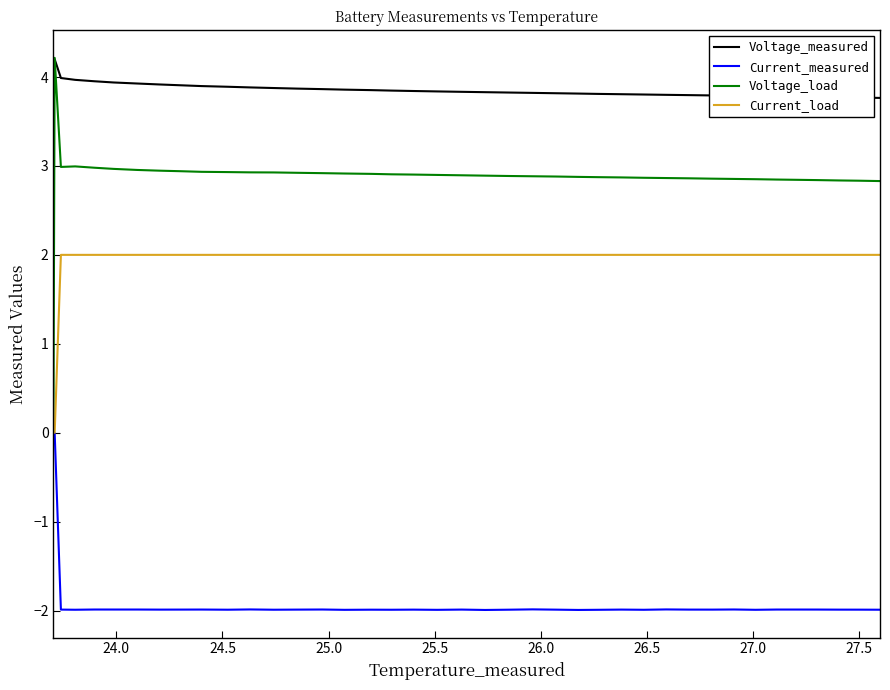

What is the minimum value shown in the chart?

-2.0